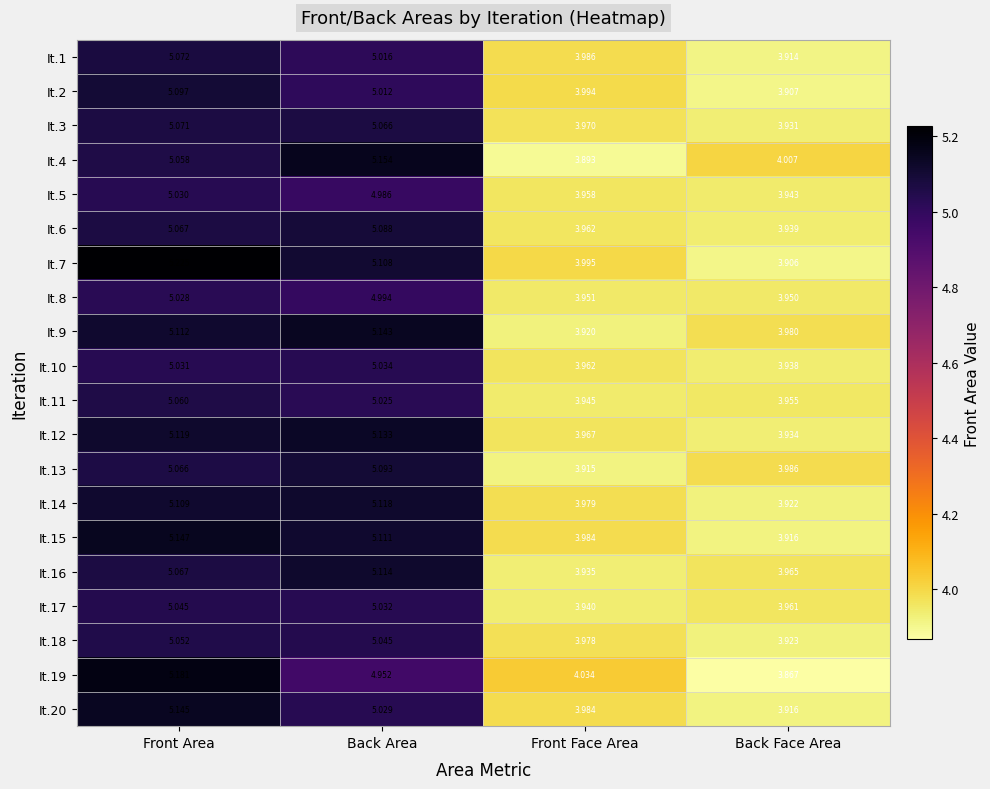

Which category has the highest value across all series?

Front Area